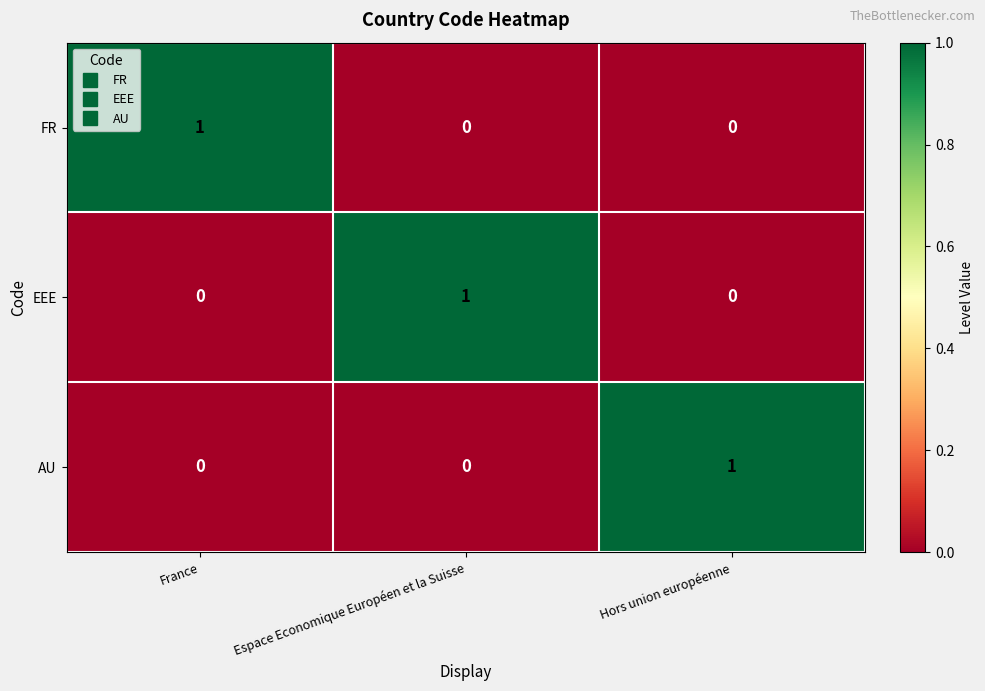

Count the AU values in the range 0 to 1.

3